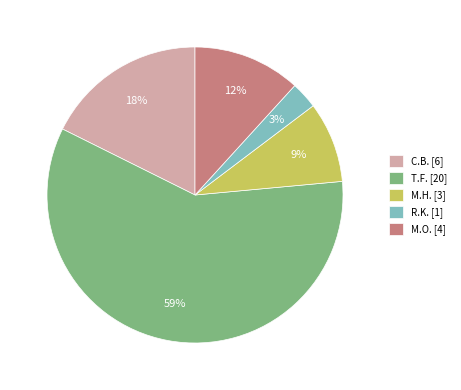

What is the ratio of the value at M.H. to the value at R.K.?

3.0